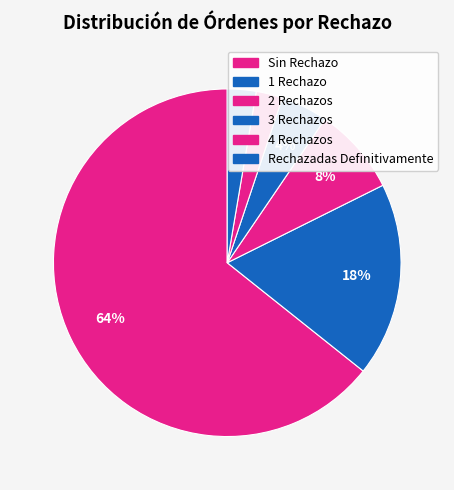

Approximately how many times larger is the value at Sin Rechazo compared to 2 Rechazos?

7.9